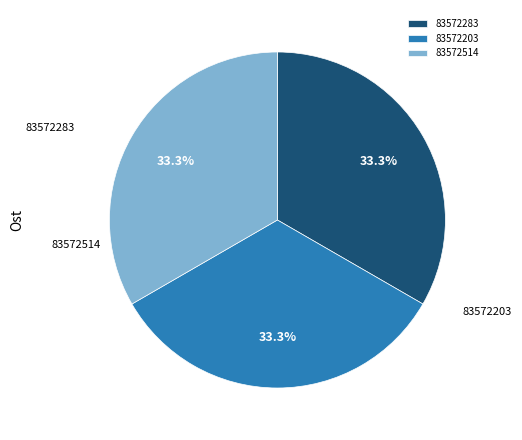

To the nearest percent, what is the combined percentage of 83572514 and 83572203?

67%